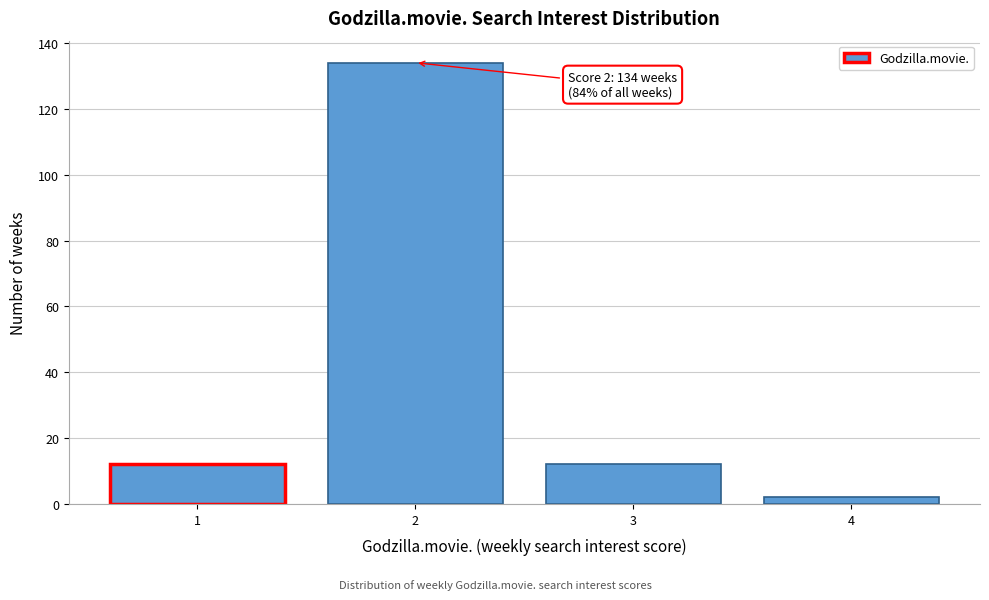

Reading left to right, extract all data points from this chart.

12	134	12	2